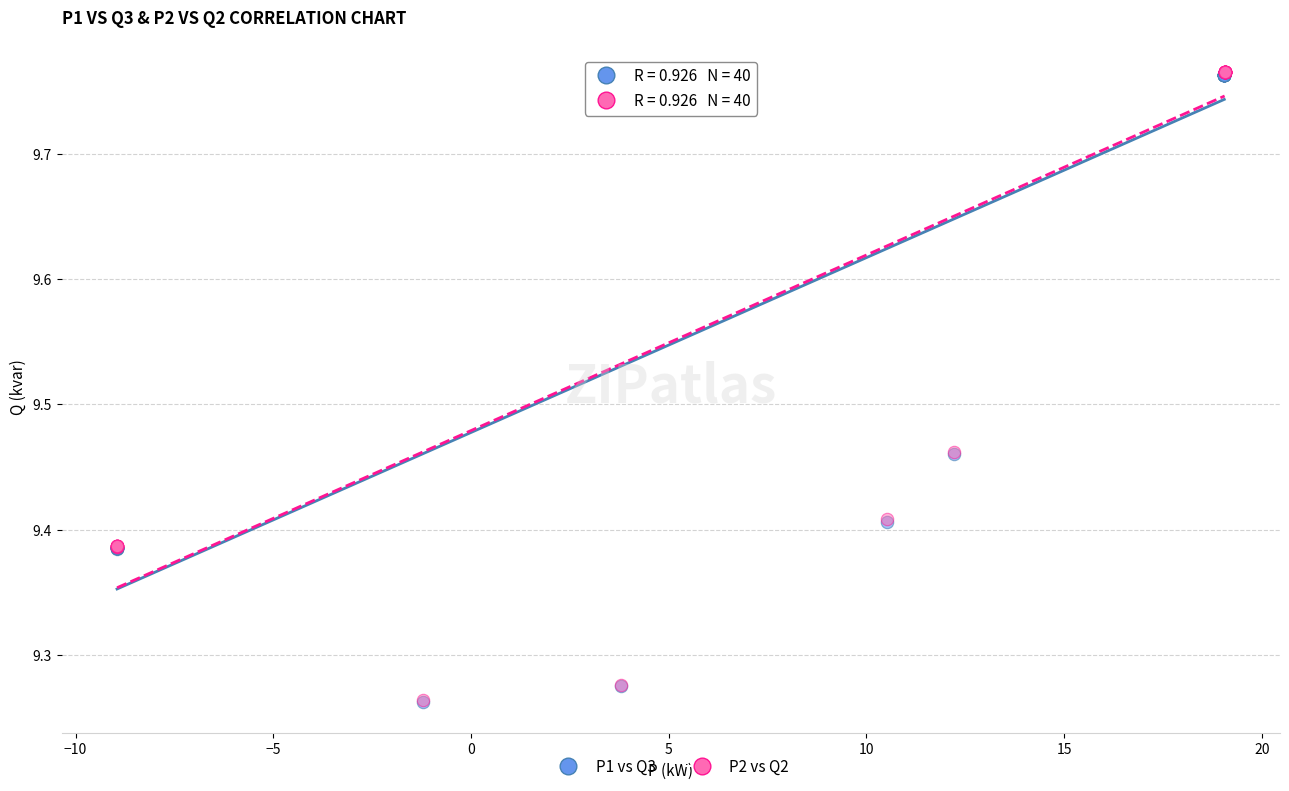

Which series has the largest Y range (max minus min)?

P2 vs Q2